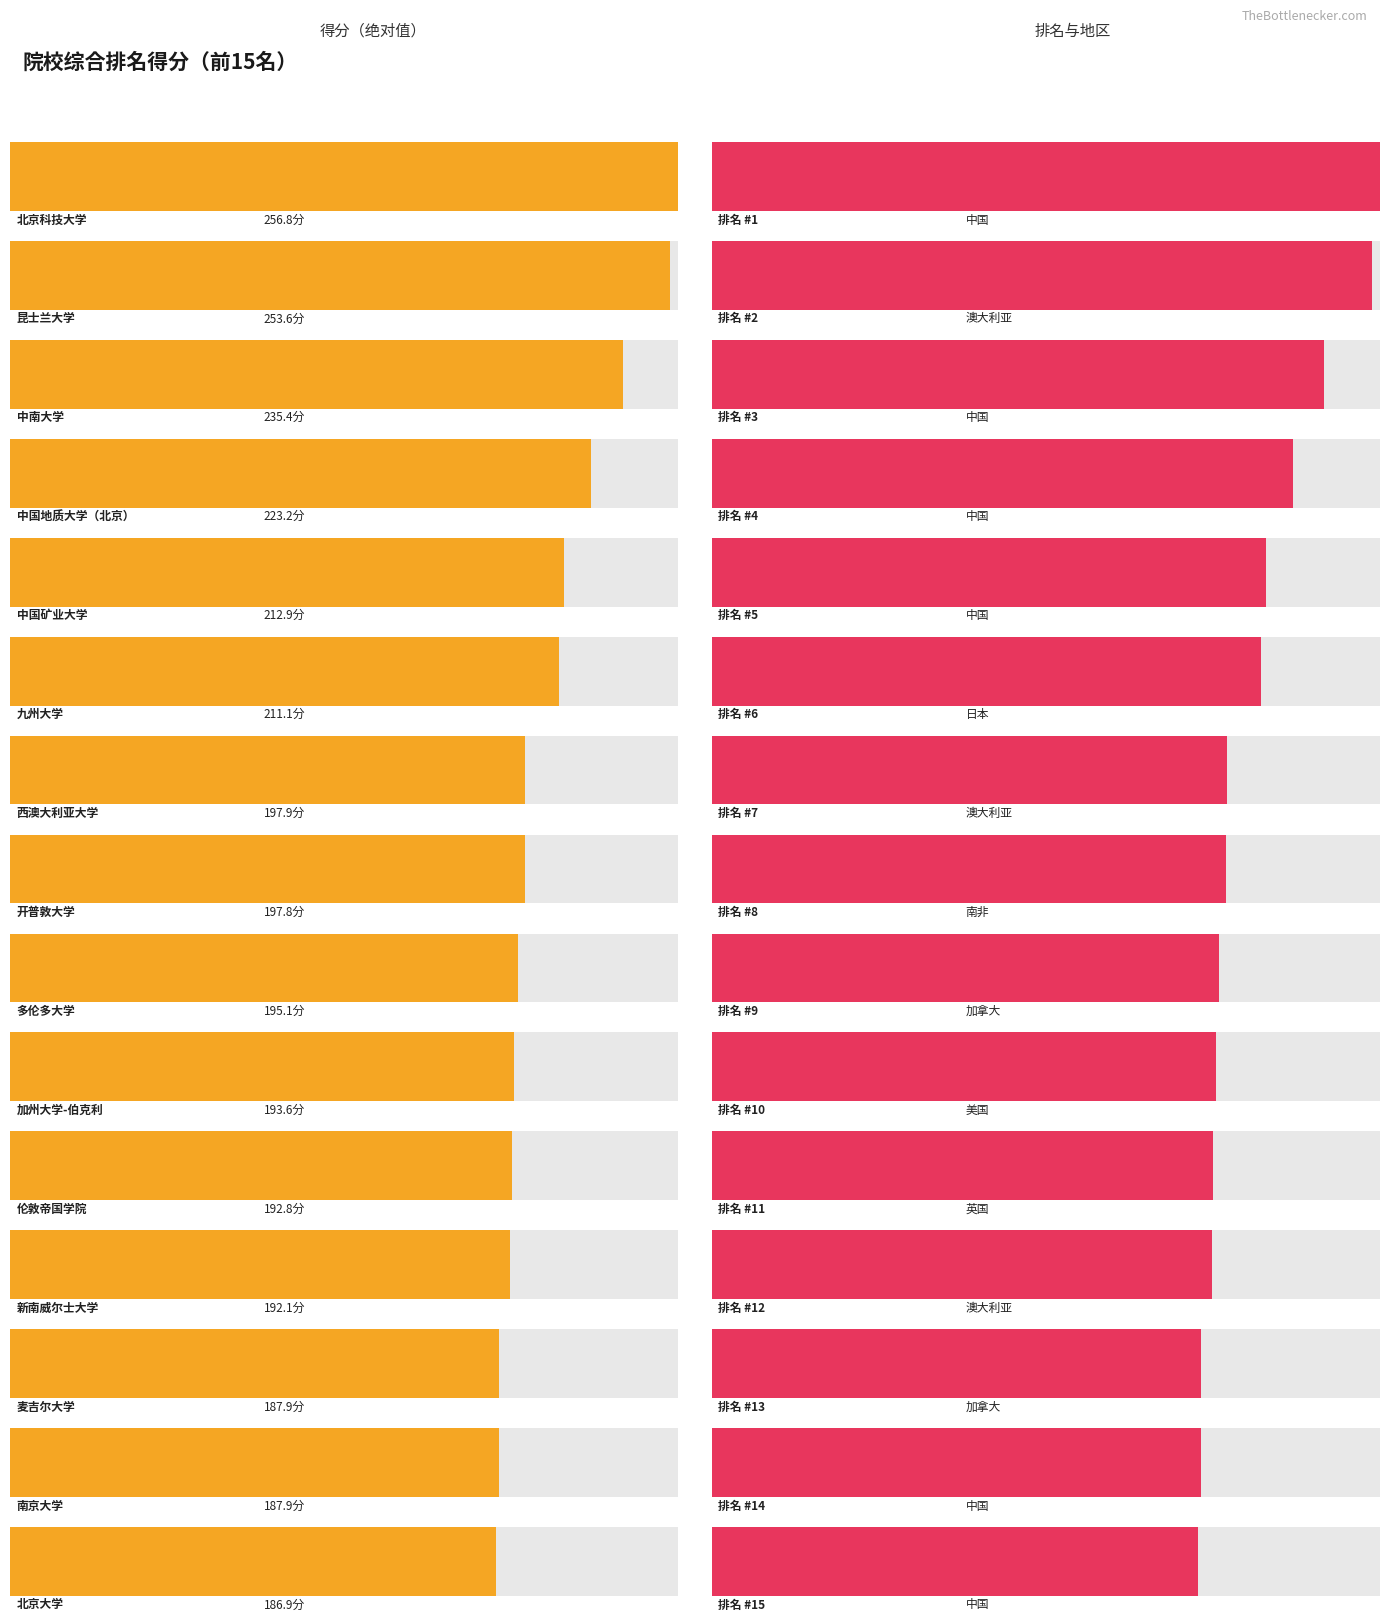

What position from the right is 麦吉尔大学?

3